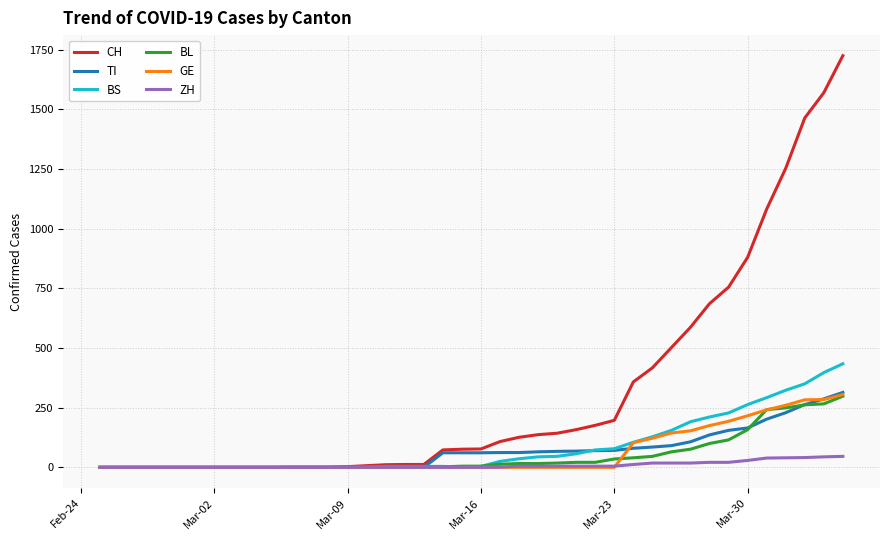

Which series has the largest range (max minus min)?

CH